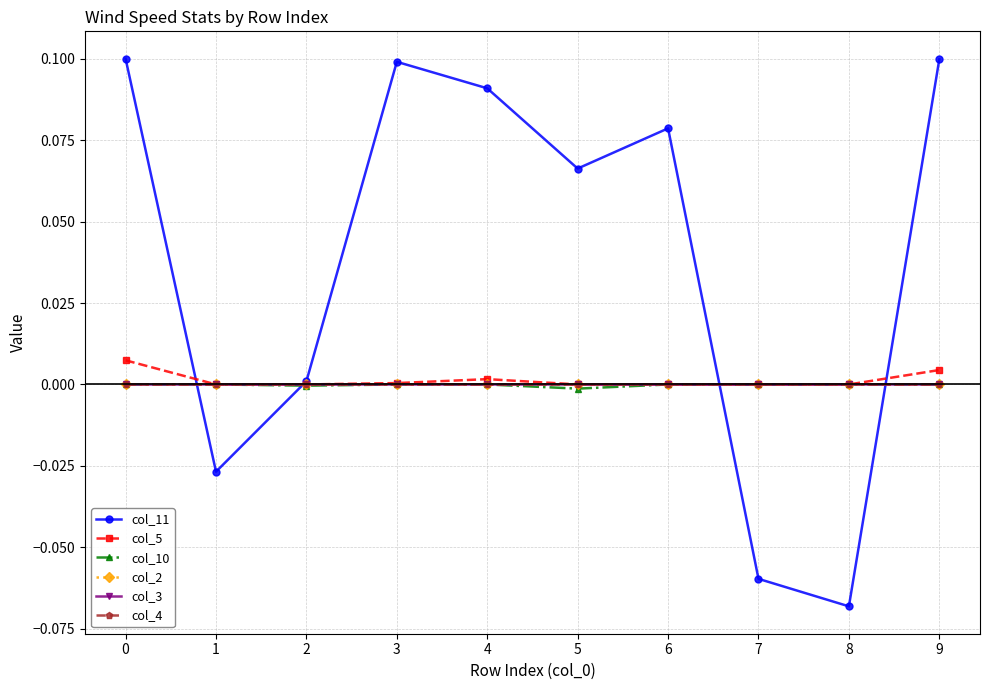

Is this an area chart (filled region under the line)?

No